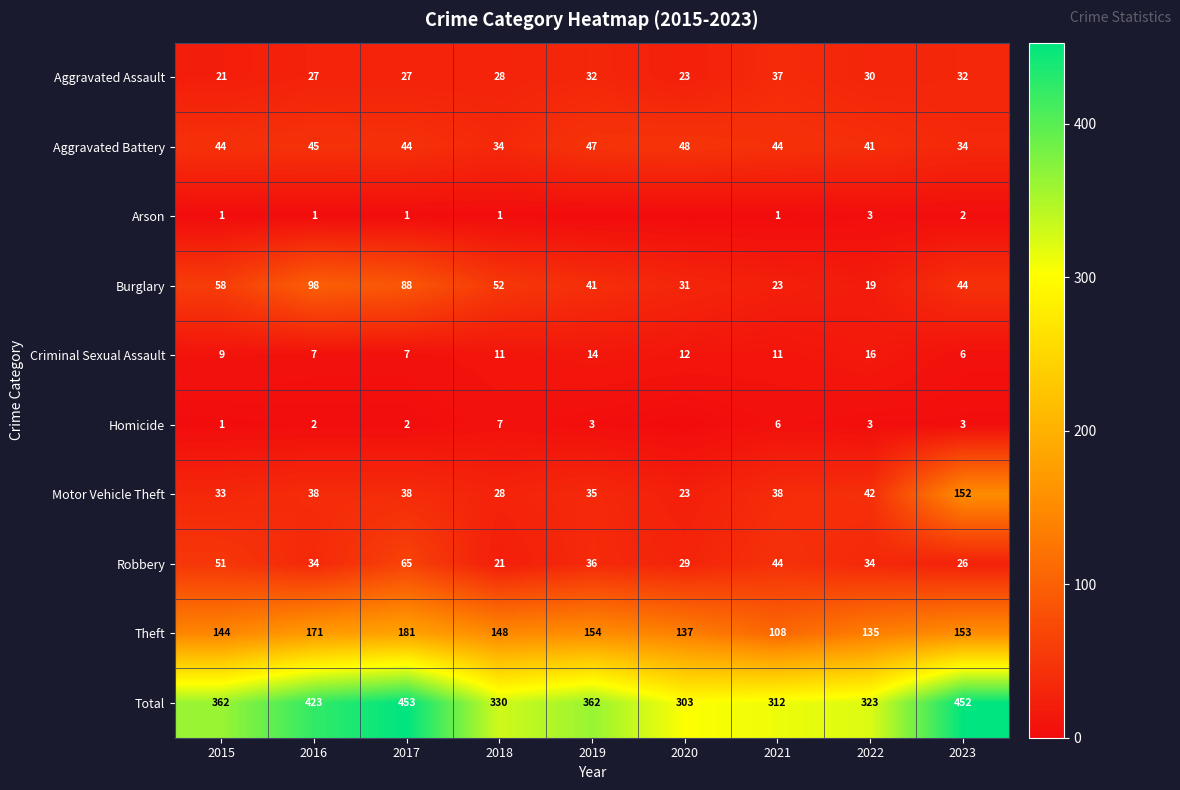

The Aggravated Battery series shows 68 at 2020. True or false?

False